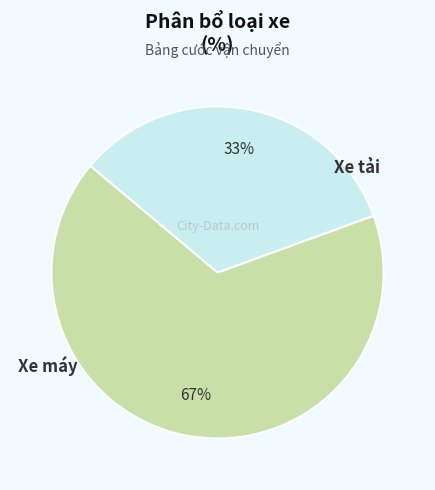

Count the number of slices in the pie.

2